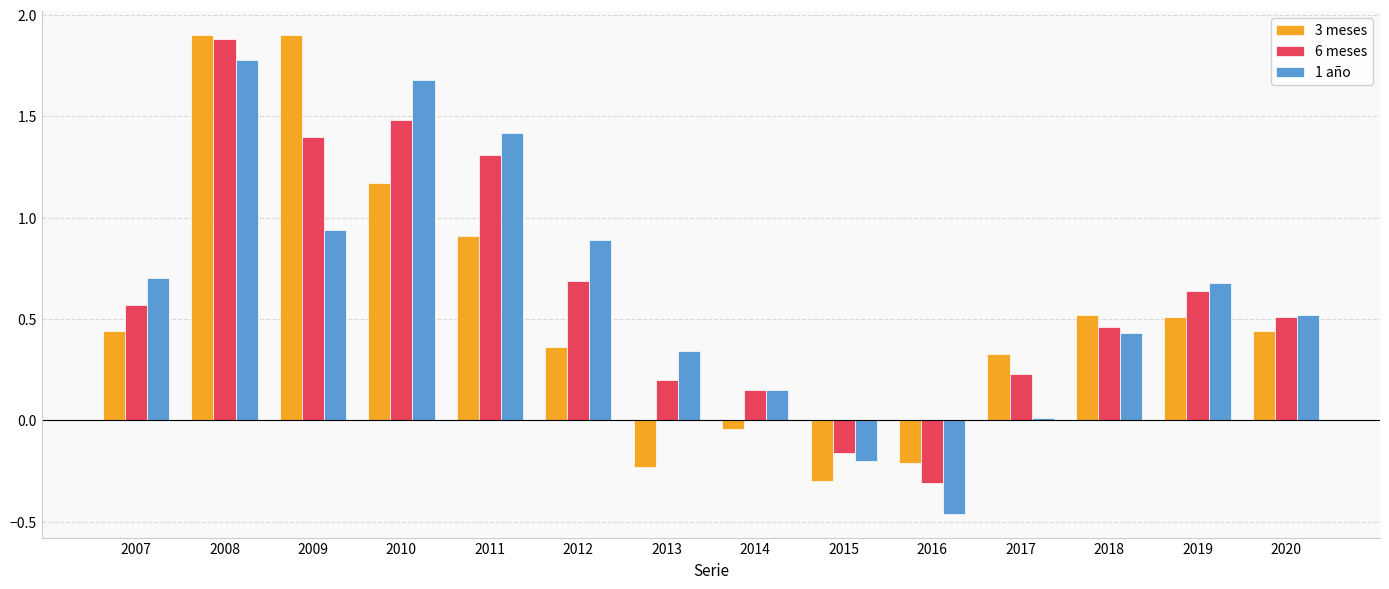

The 3 meses series shows 1.9 at 2008. True or false?

True